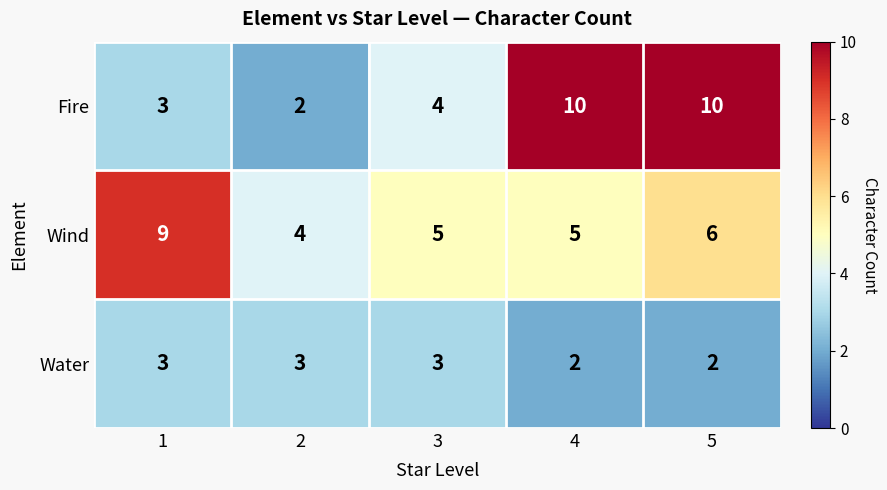

What is the difference between the highest and lowest values at 2?

2